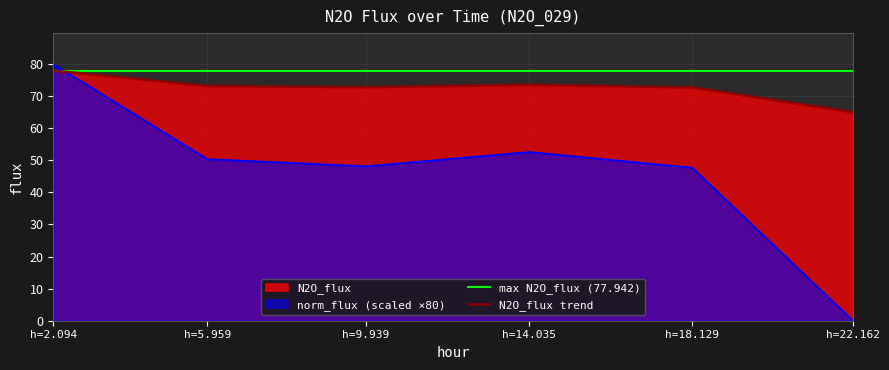

At h=22.162, list the series in order from smallest to largest.

norm_flux, N2O_flux